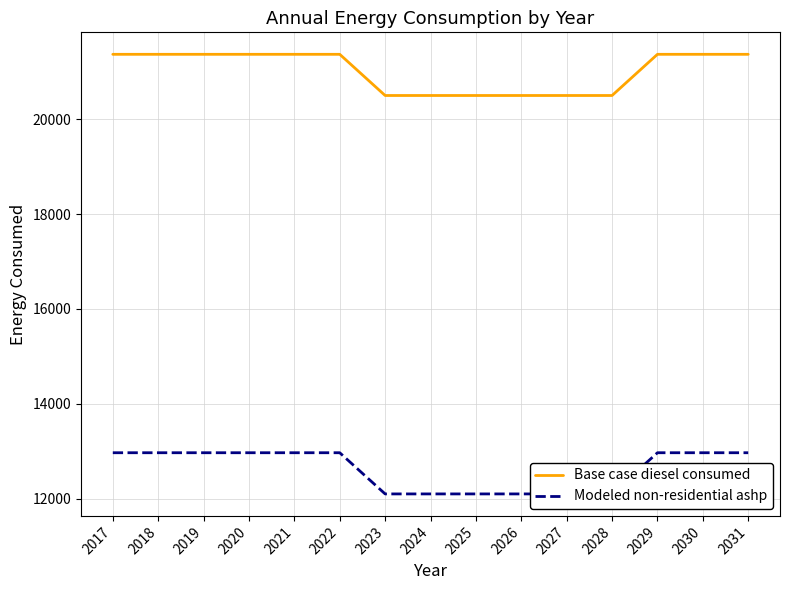

What is the difference between the highest and lowest values at 2029?

8404.5